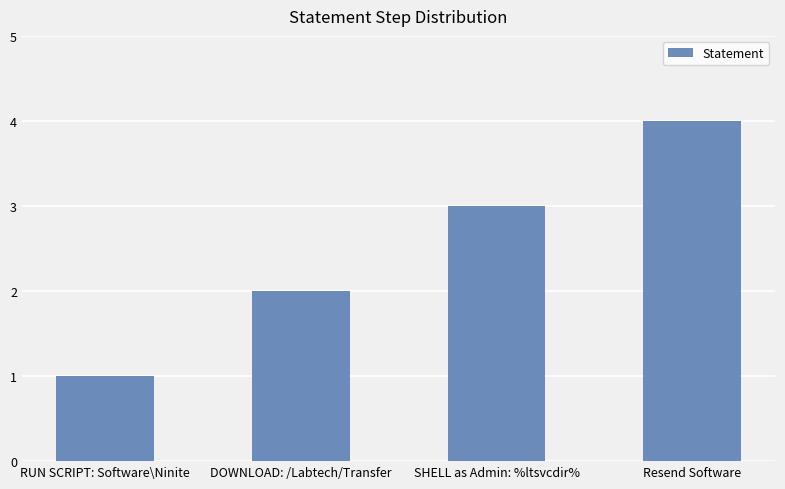

What is the sum of all values?

10